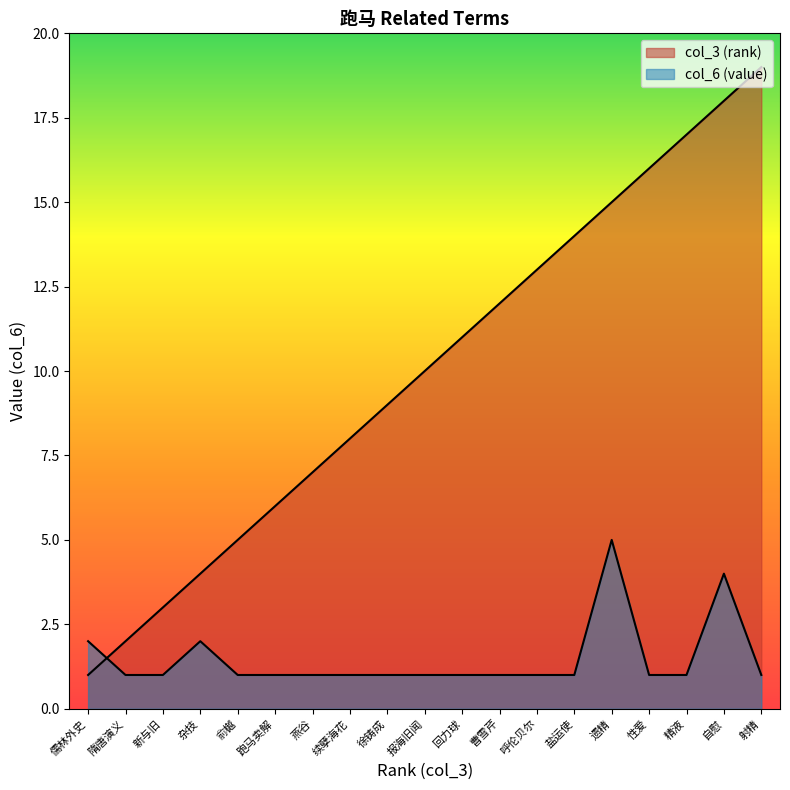

At which label does col_6 (value) reach its minimum?

隋唐演义